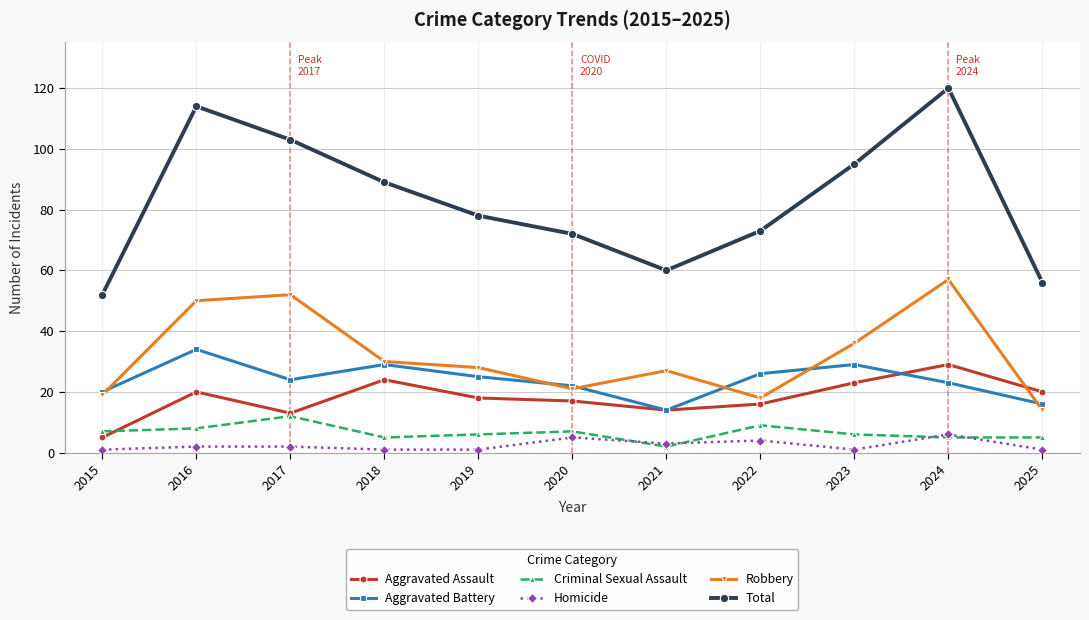

In Robbery, how many points are lower than both neighbors (excluding endpoints)?

2